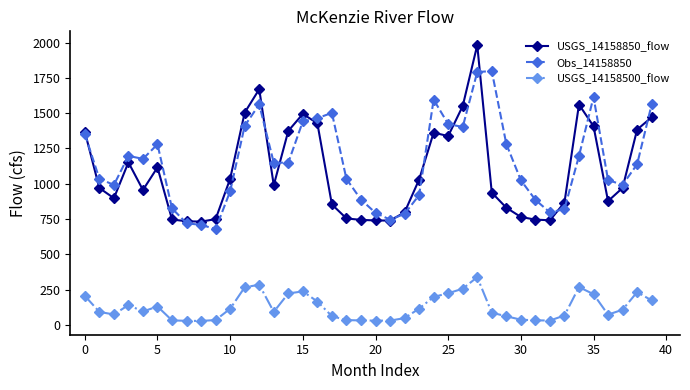

List the series in order of their peak value, lowest first.

USGS_14158500_flow, Obs_14158850, USGS_14158850_flow